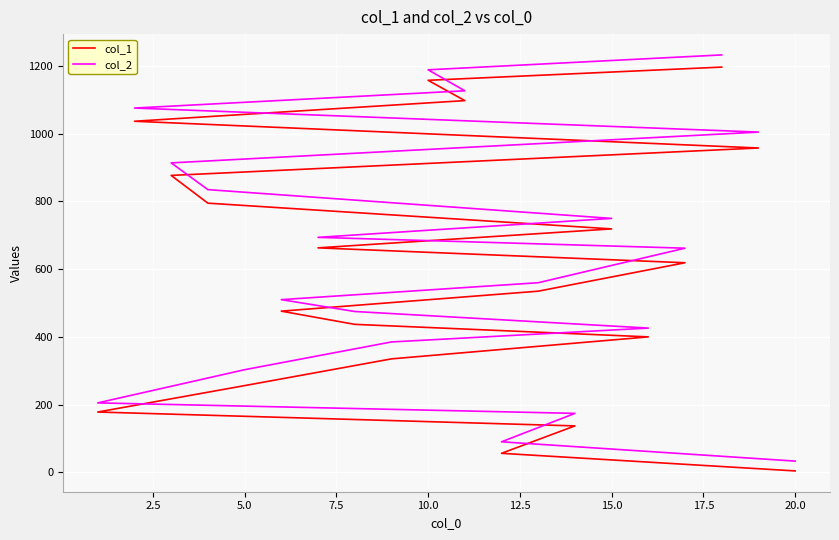

What are all the series names shown in the legend?

col_1, col_2